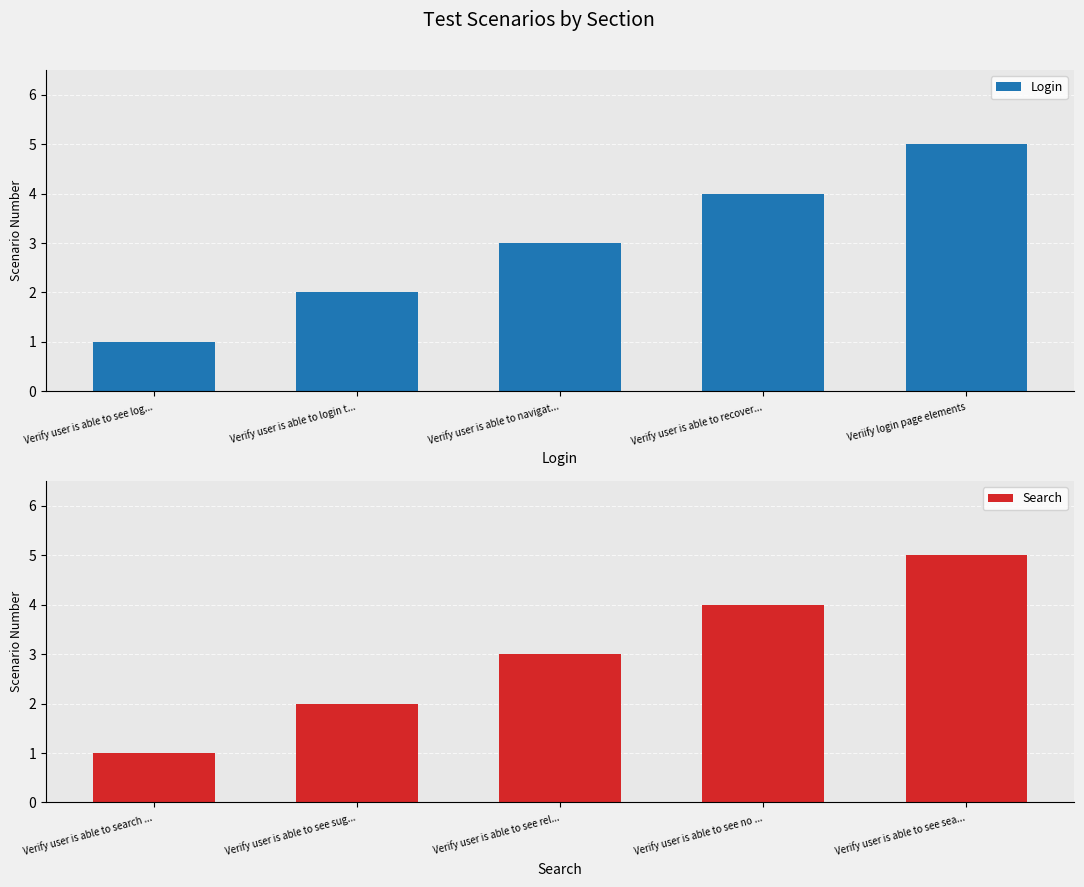

Which series has the largest total across all categories?

Login